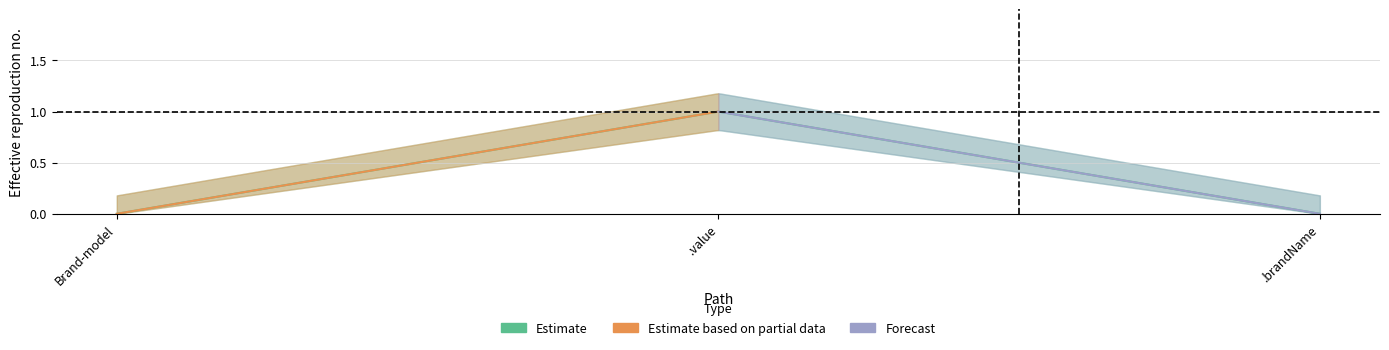

List the labels in order of Base Min value, smallest first.

cimi-entity-Brand-model, cimi-entity-Brand-model.brandName, cimi-entity-Brand-model.value